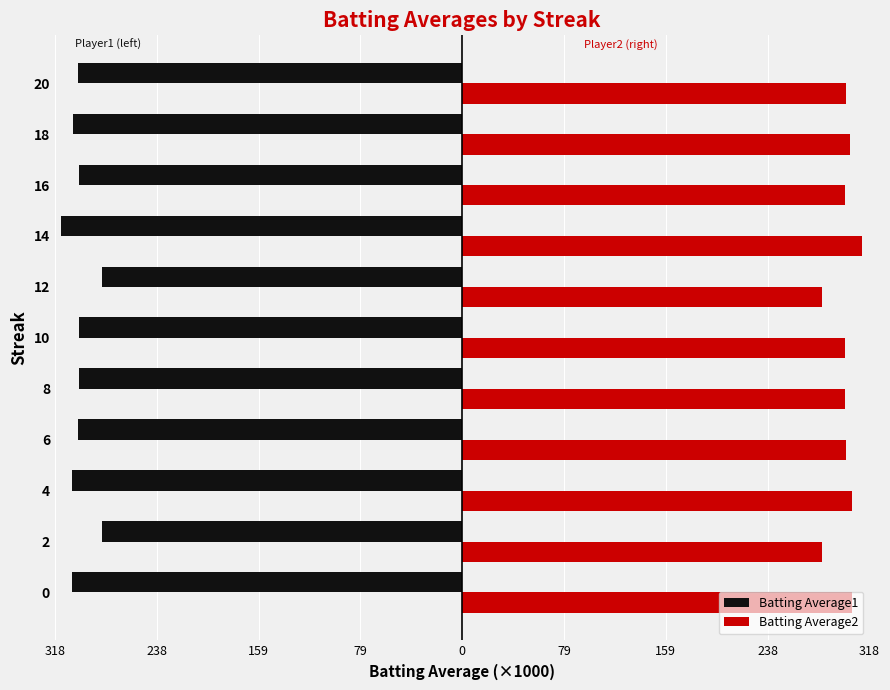

What are all the series names shown in the legend?

Batting Average1, Batting Average2